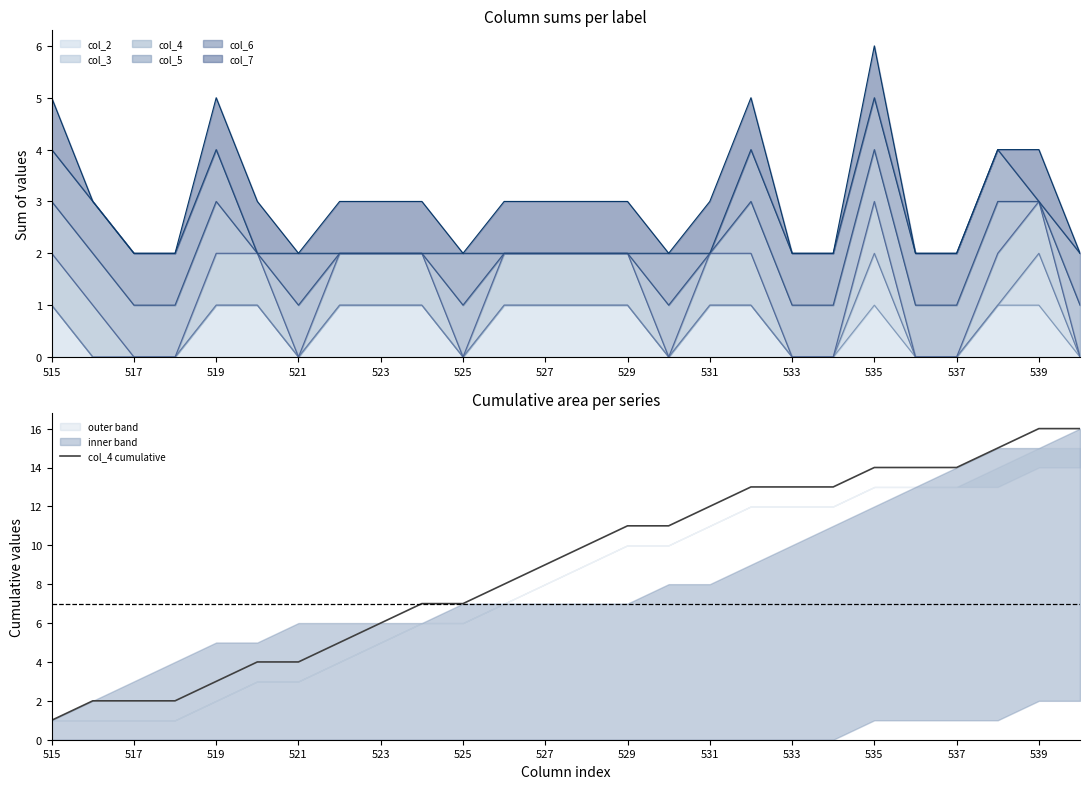

What is the difference between the maximum and minimum values?

15